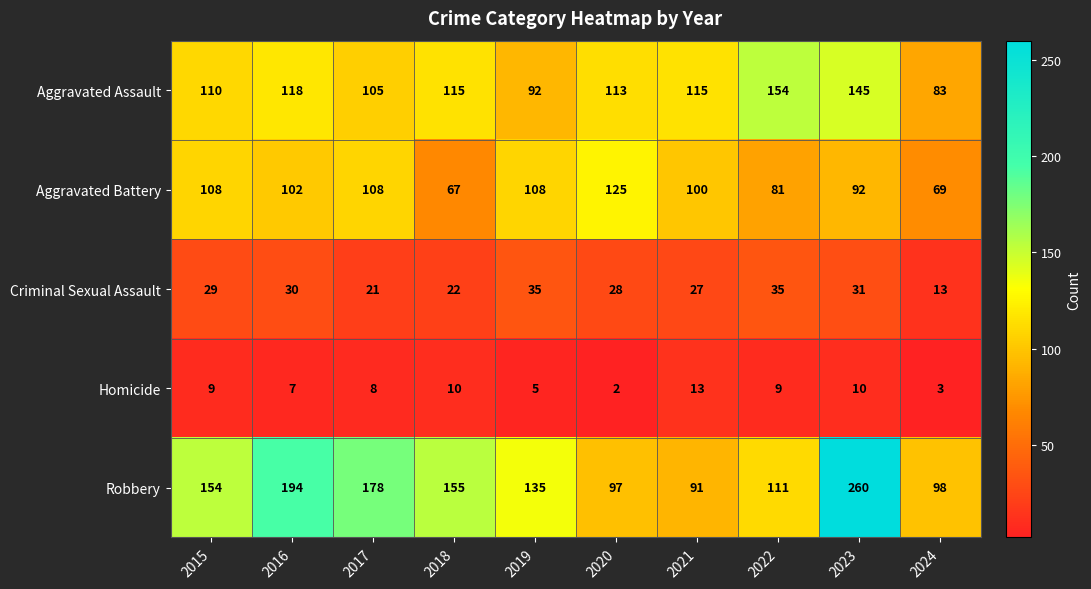

At which label is Robbery closest to 175?

2017